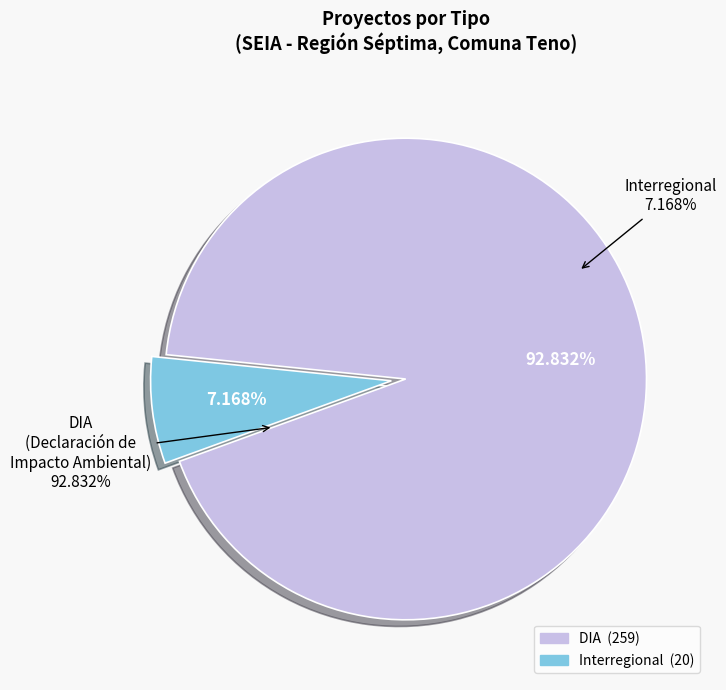

How many slices are in this pie chart?

2